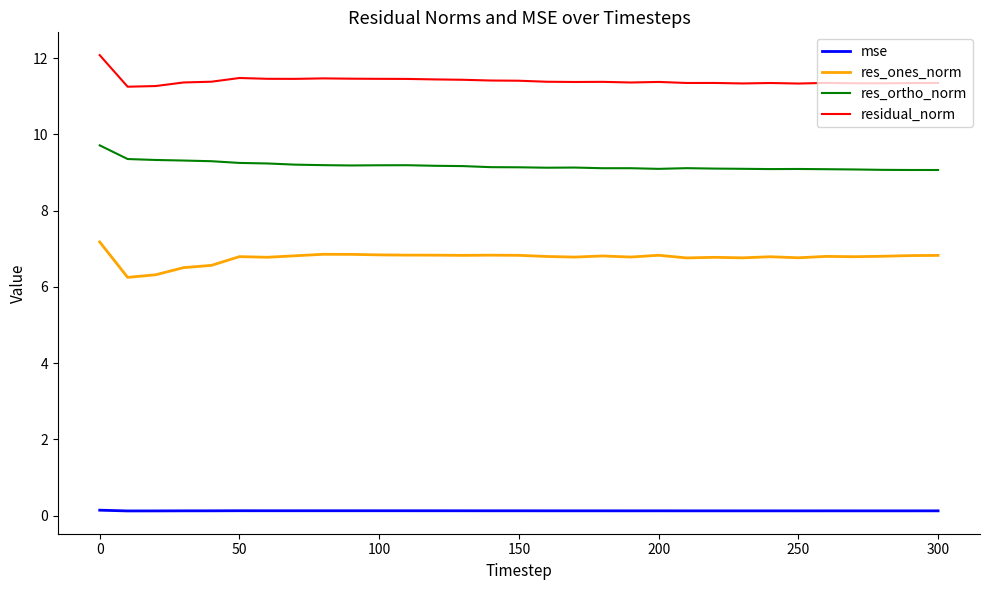

List the series in order of their peak value, lowest first.

mse, res_ones_norm, res_ortho_norm, residual_norm